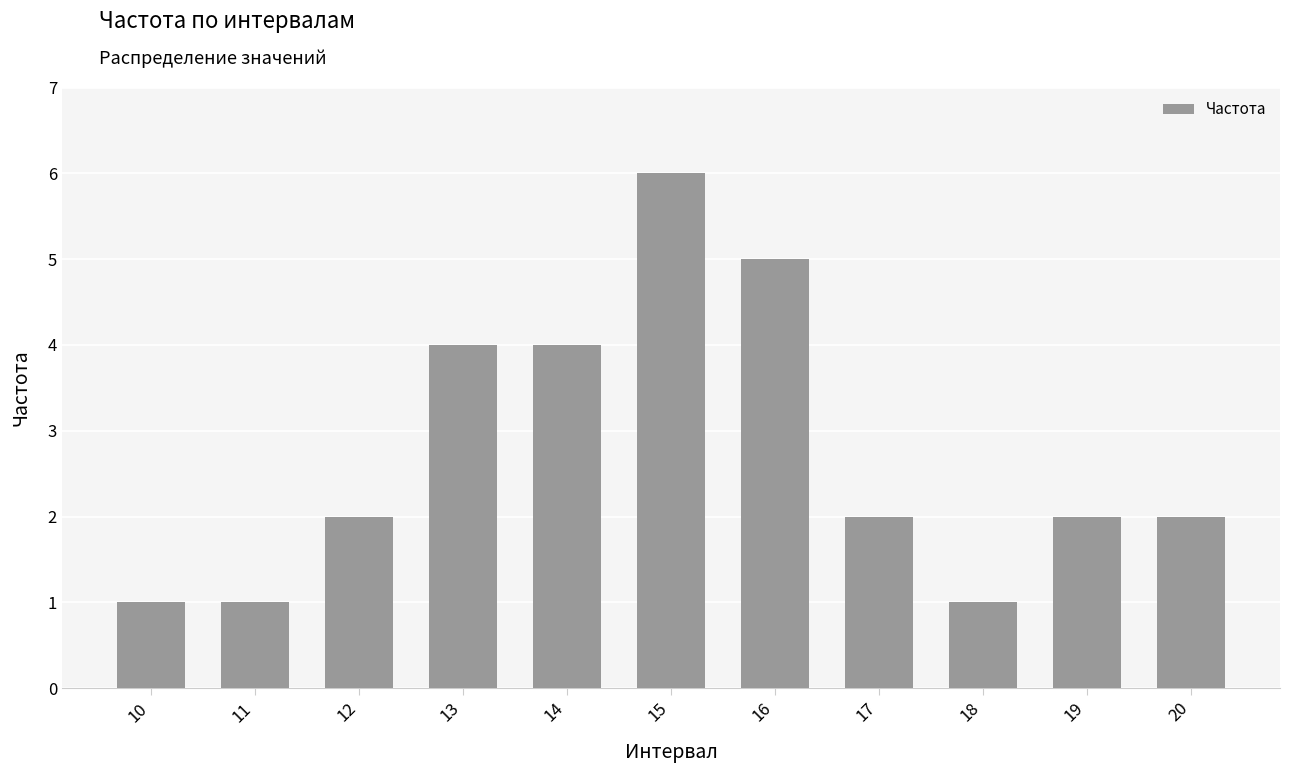

What is the greatest value displayed?

6